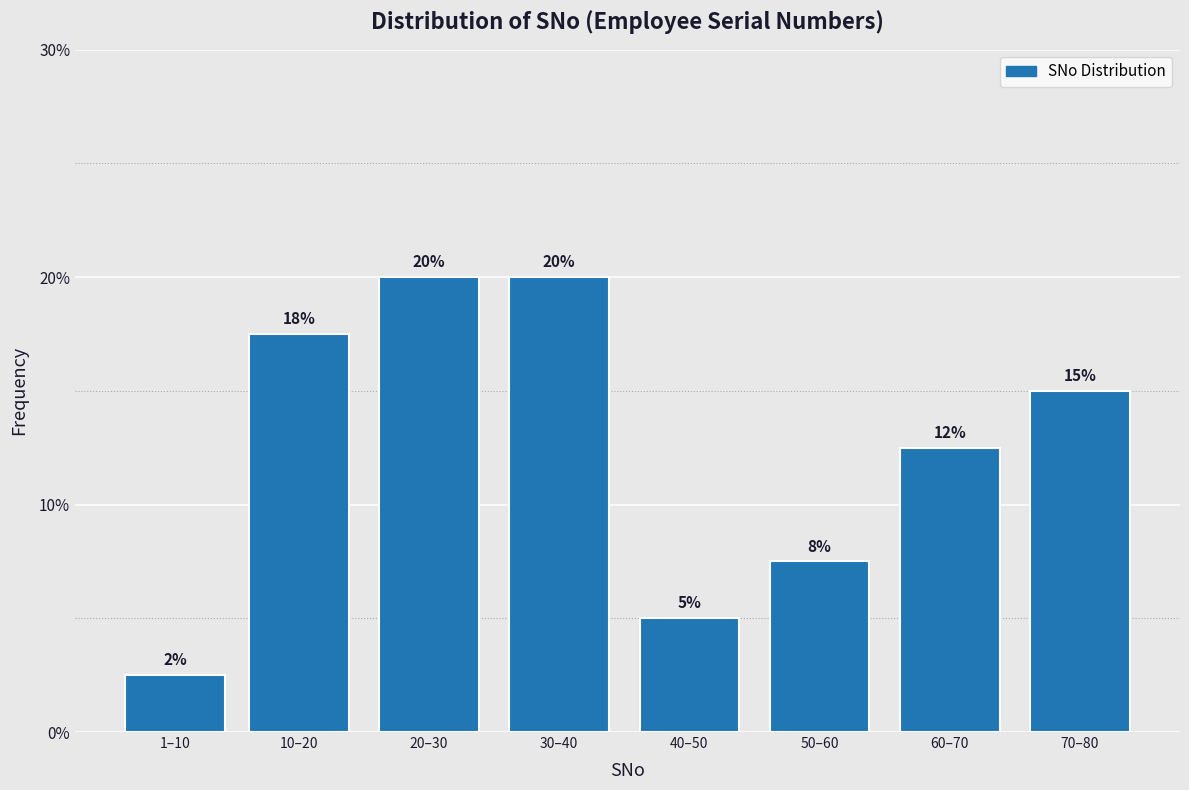

Where is the data nearest to the value 11?

60–70